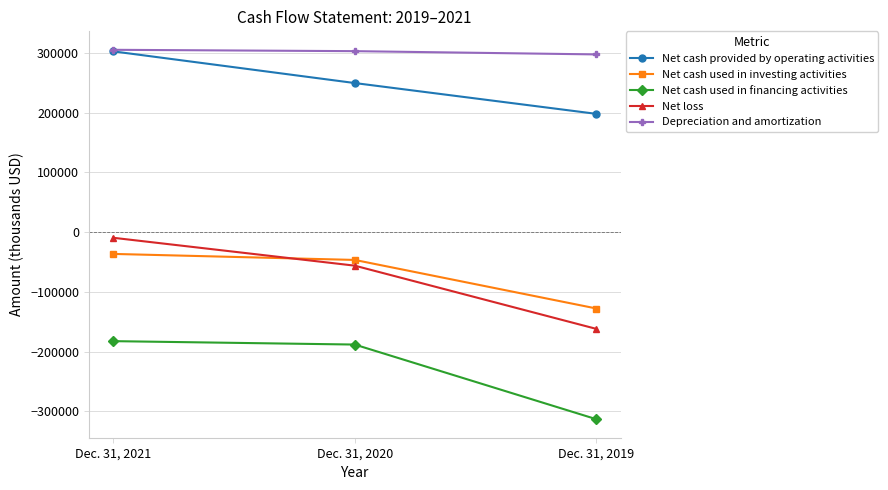

What is the value of the Net cash provided by operating activities point at the 2nd from the left?

249767